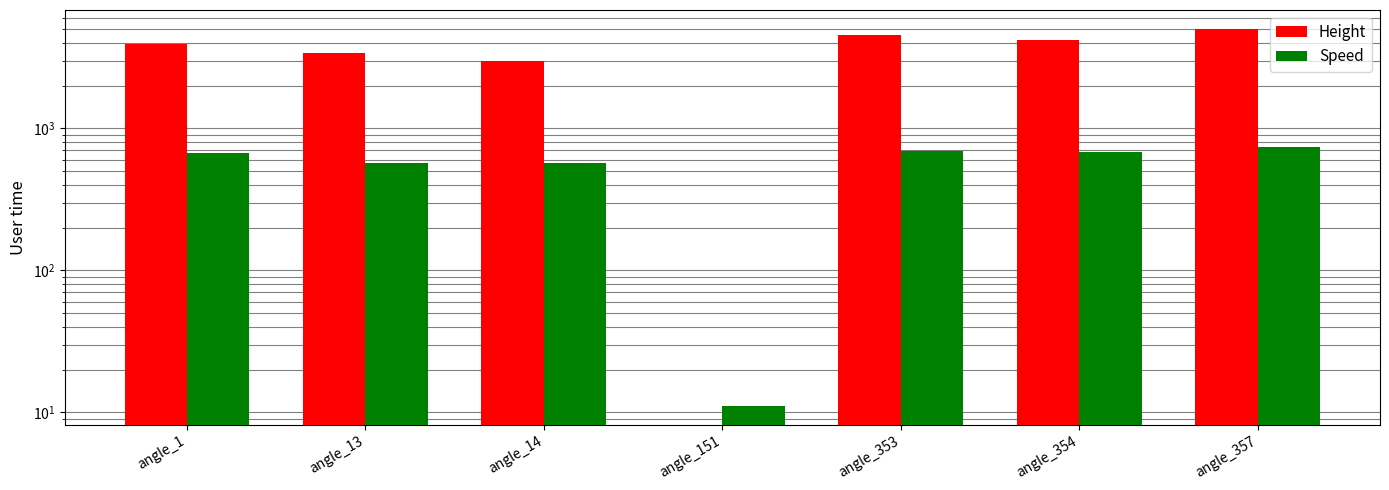

What is the difference between the maximum and minimum values in the Height series?

5014.0